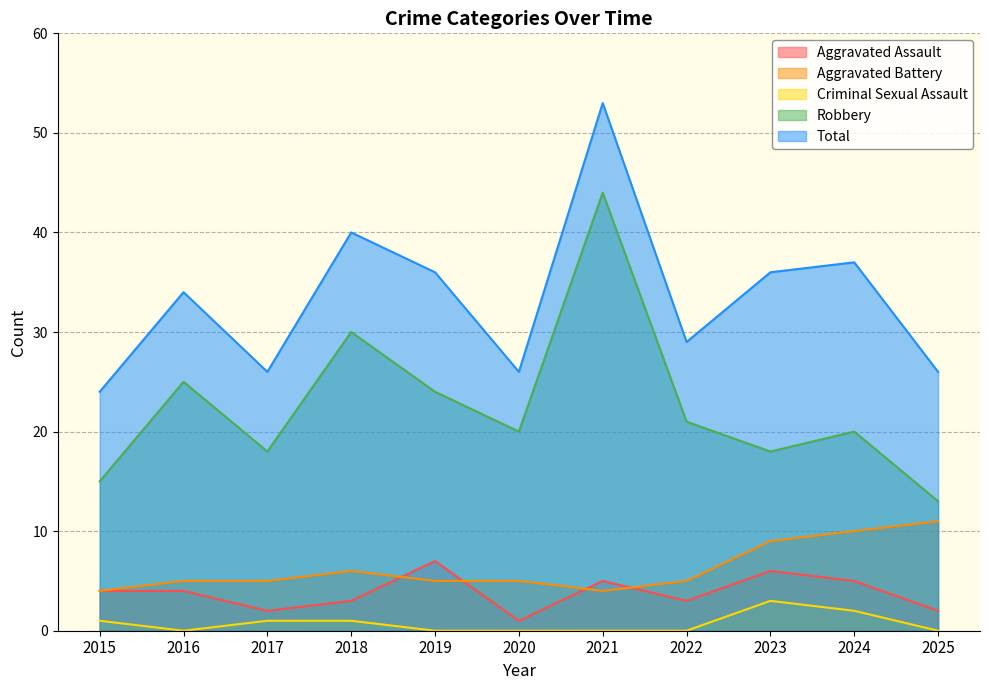

Which series has the widest spread of values?

Robbery